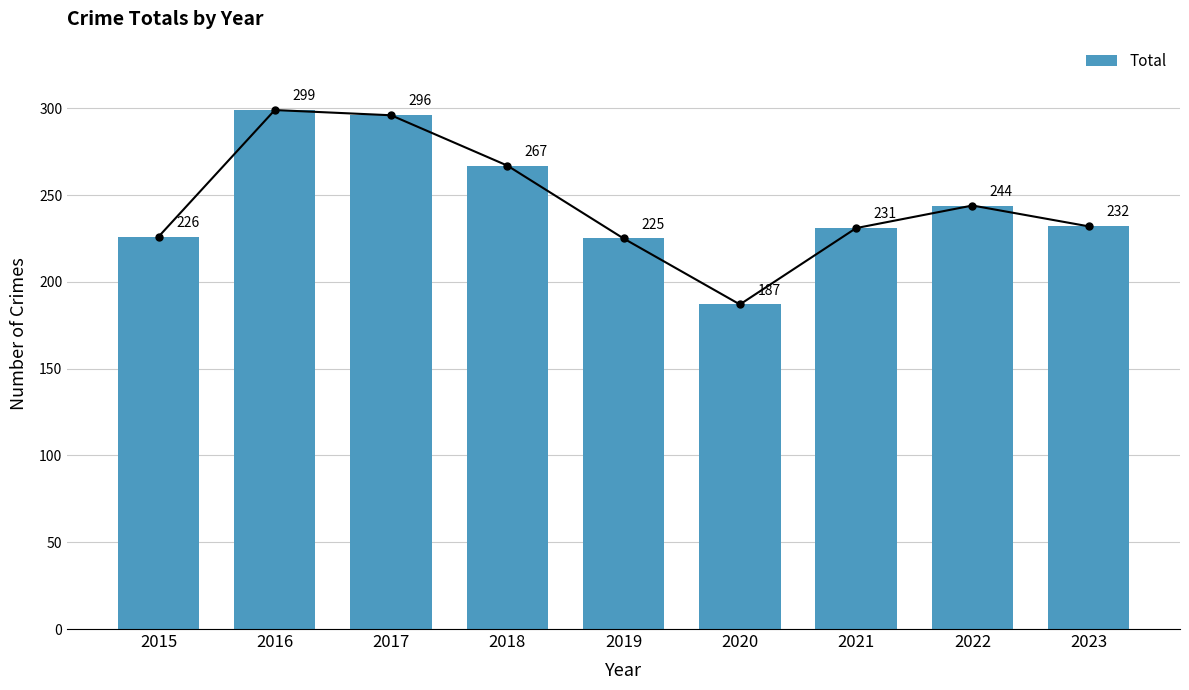

Is it true that the value at 2020 is 39?

False